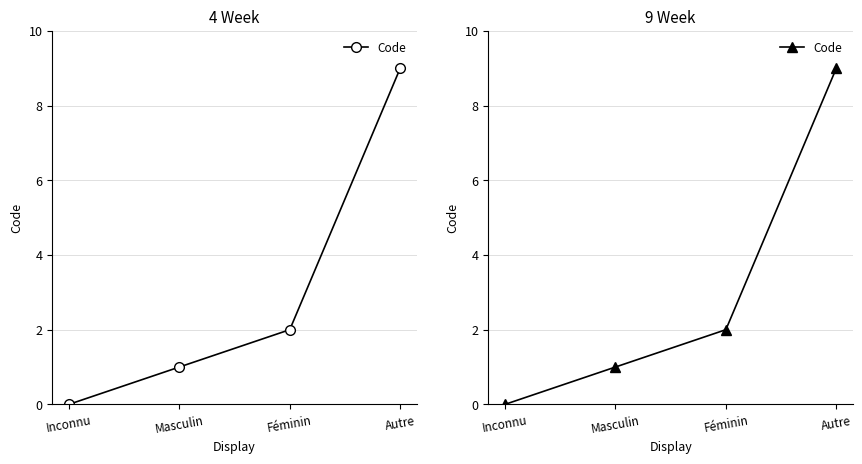

Rank the categories by value from lowest to highest.

Inconnu, Masculin, Féminin, Autre